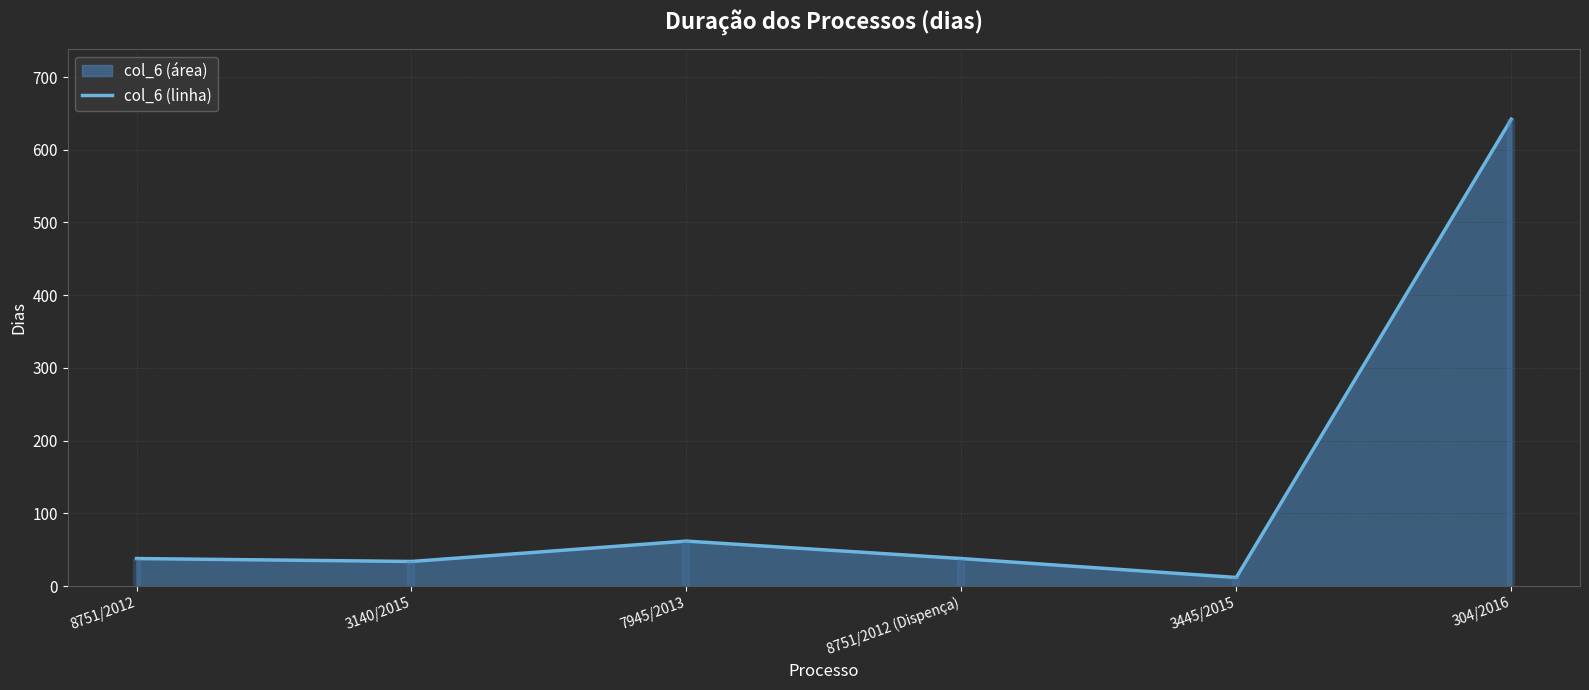

Approximately how many times larger is the value at 8751/2012 compared to 7945/2013?

0.6